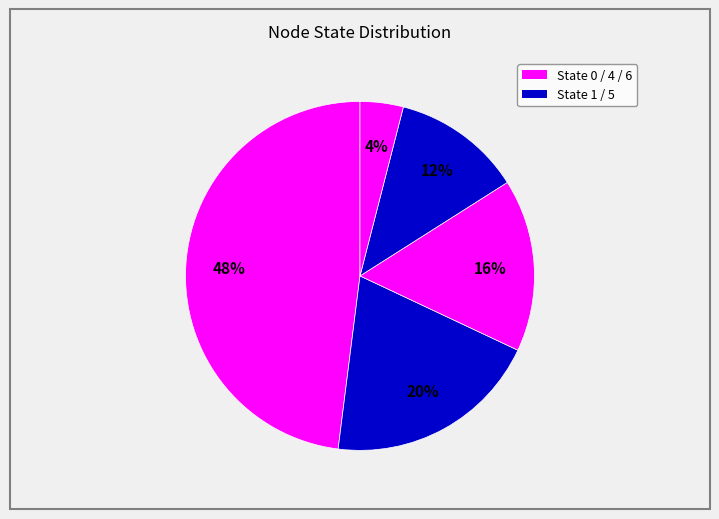

Count the number of slices in the pie.

5